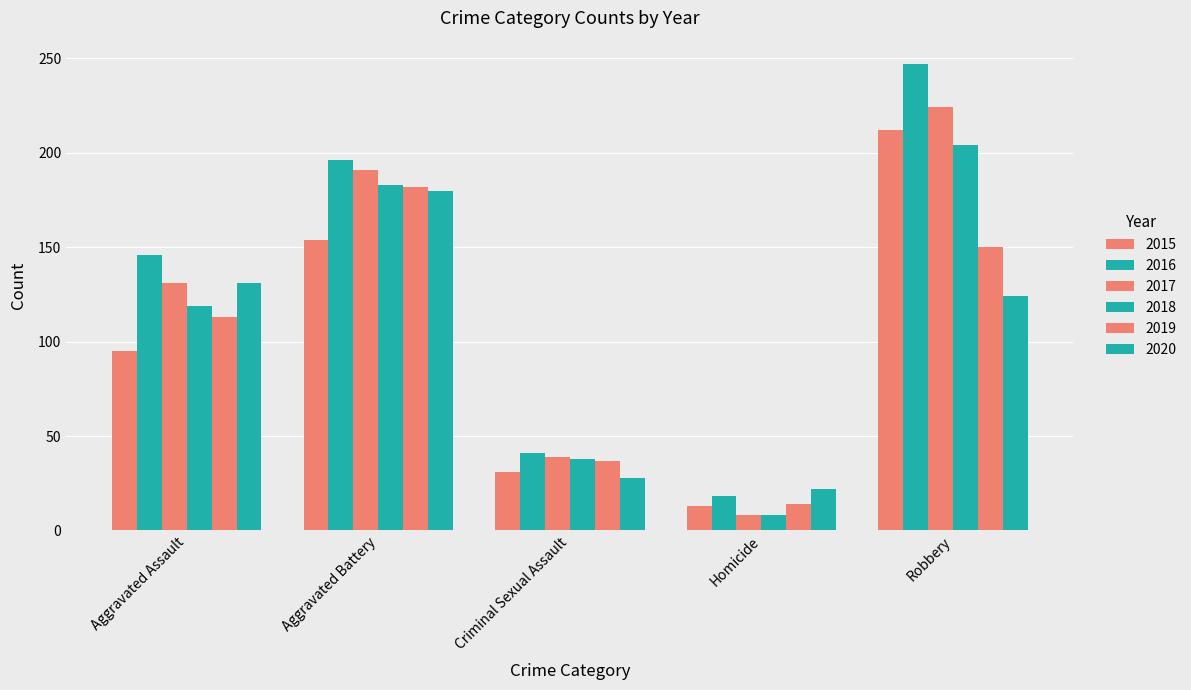

What is the sum of the 2020 values at Homicide and Criminal Sexual Assault?

50